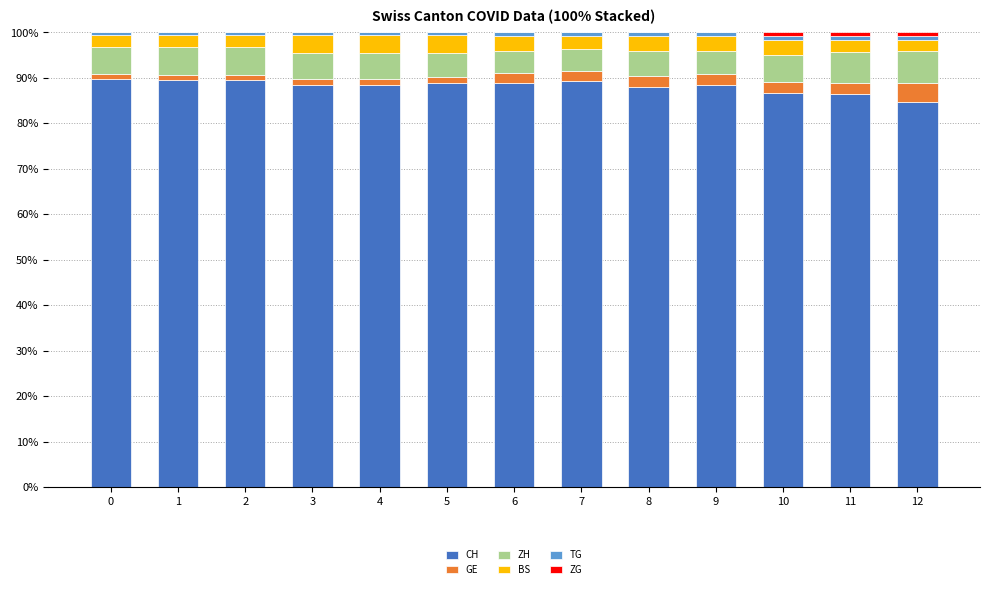

What is the maximum value for CH?

89.7